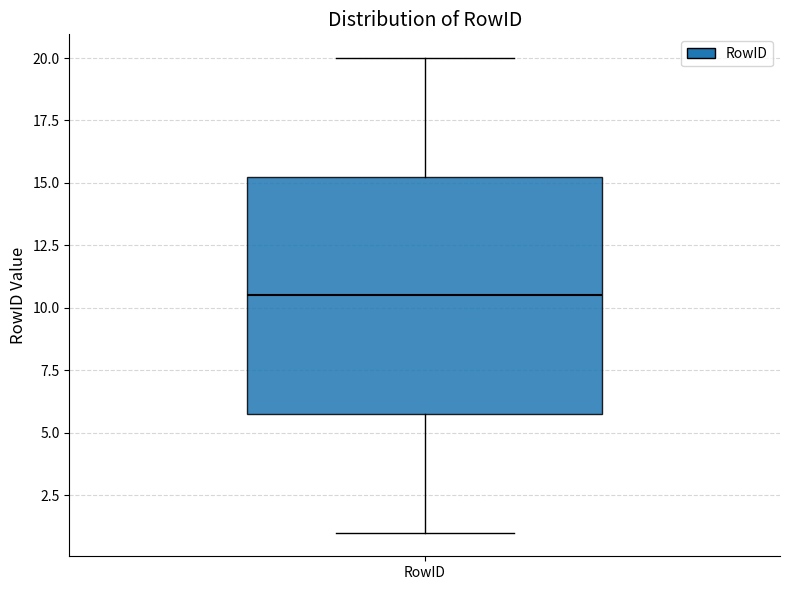

Where does the upper whisker of the box for RowID end on the y-axis? The values are not printed on the chart, so give them approximately, as read against the axis.

20.0